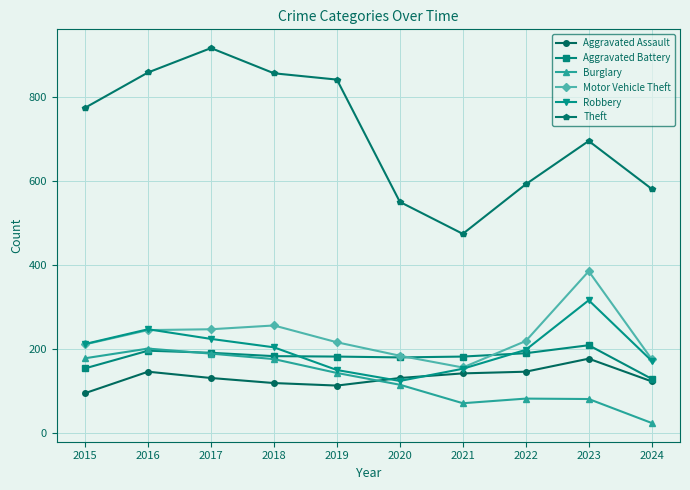

What is the lowest value of the Theft series?

474